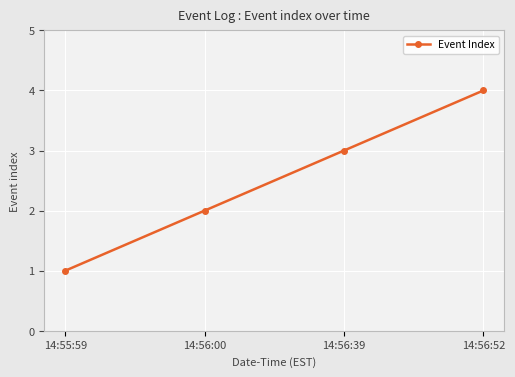

What is the value of the 2nd point from the left?

2